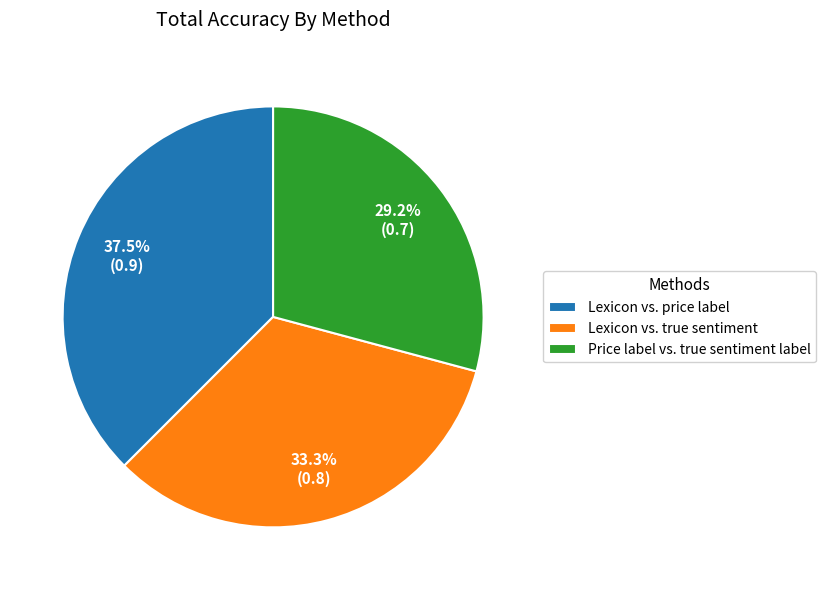

Which has a higher value, Lexicon vs. price label or Price label vs. true sentiment label?

Lexicon vs. price label